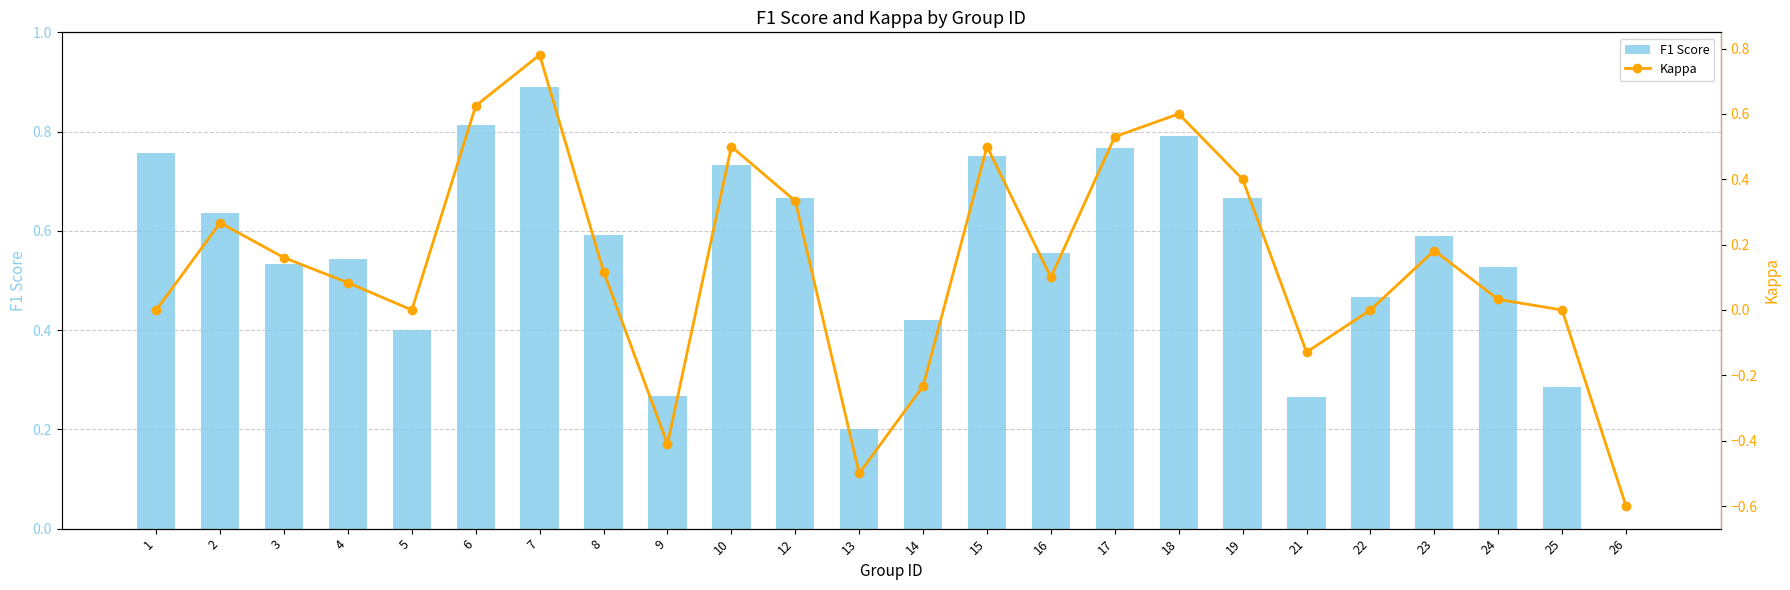

At which category does the chart reach its peak across all series?

7